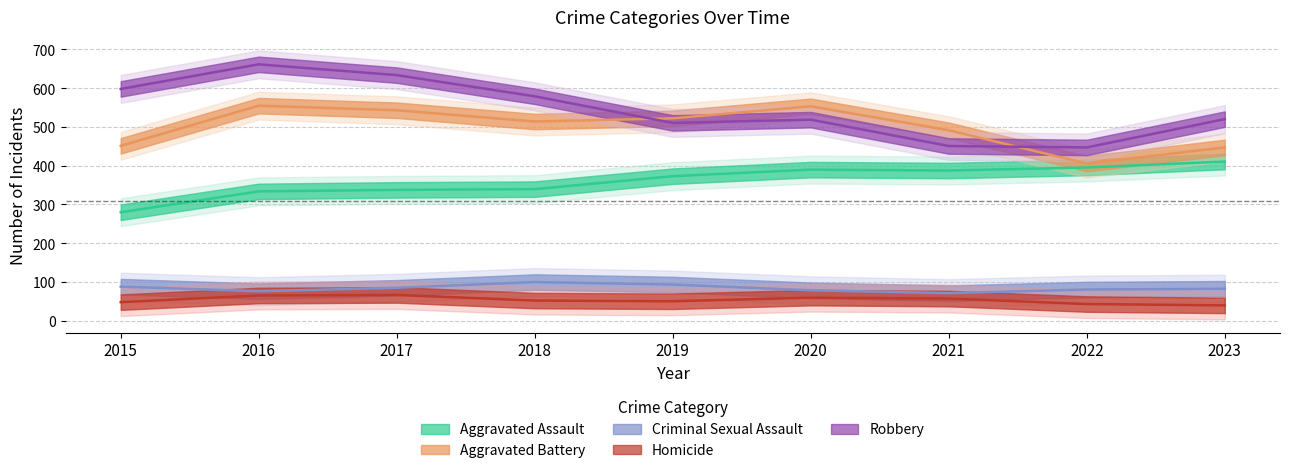

Reading left to right, transcribe all the data shown in this chart.

Aggravated Assault: 2015=279.5	2016=333.3	2017=337.2	2018=339.2	2019=372.6	2020=389.5	2021=387.2	2022=395.0	2023=410.4
Criminal Sexual Assault: 2015=87.4	2016=75.8	2017=84.5	2018=99.4	2019=92.9	2020=78.1	2021=70.7	2022=80.0	2023=82.1
Homicide: 2015=47.4	2016=64.7	2017=66.1	2018=51.6	2019=49.7	2020=59.1	2021=56.8	2022=42.5	2023=39.1